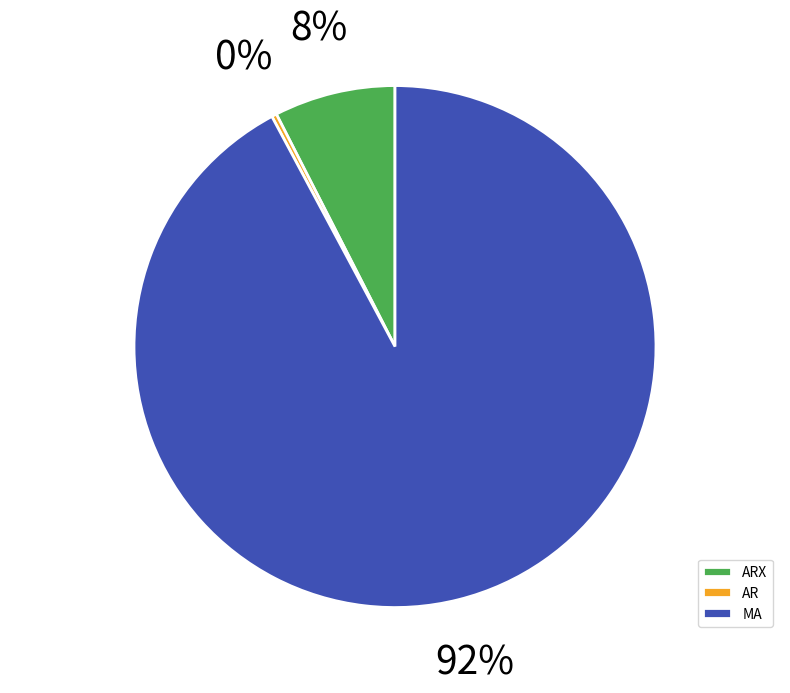

To the nearest percent, what is the average slice percentage?

33%